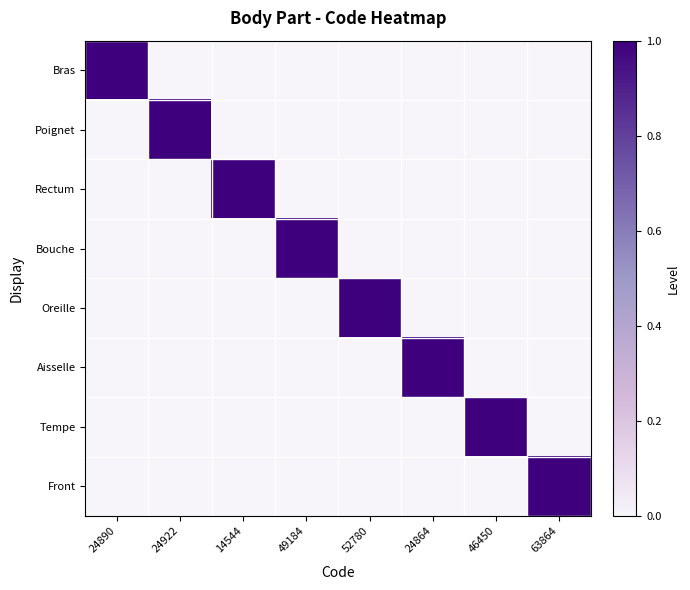

At which category is the sum across all series the highest?

24890